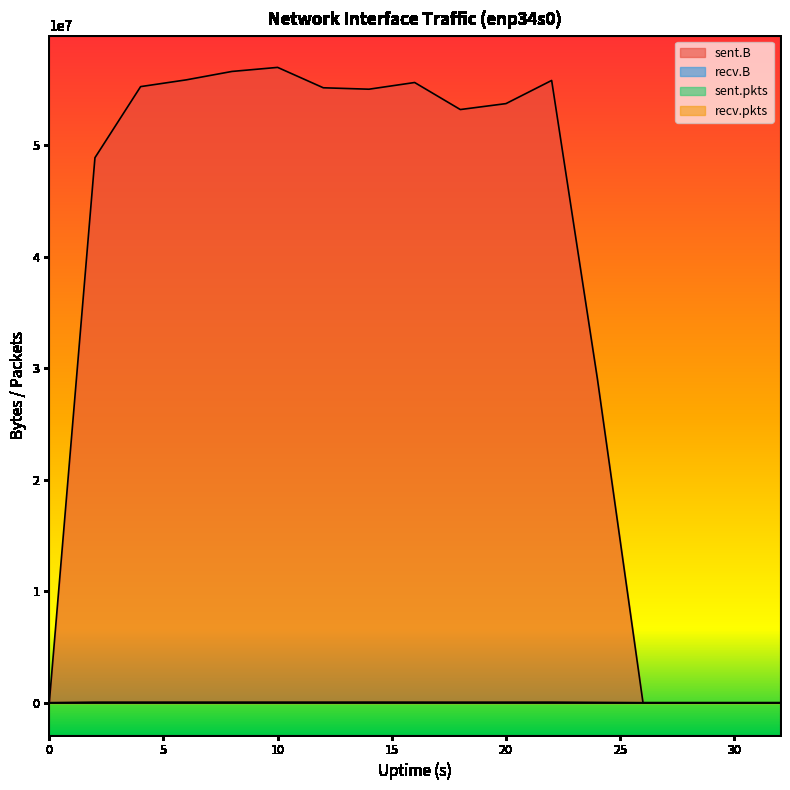

True or false: recv.B has more than 0 interior local peaks.

True